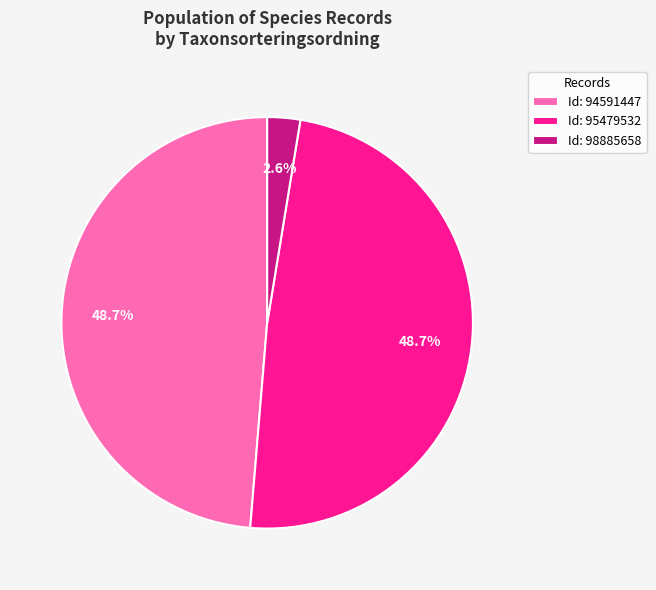

What percentage is NOT represented by Id: 95479532?

51.3%